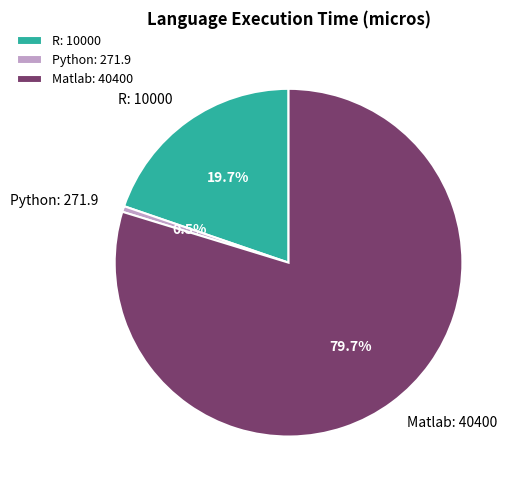

To the nearest percent, what is the difference between the R and Matlab slice percentages?

60%